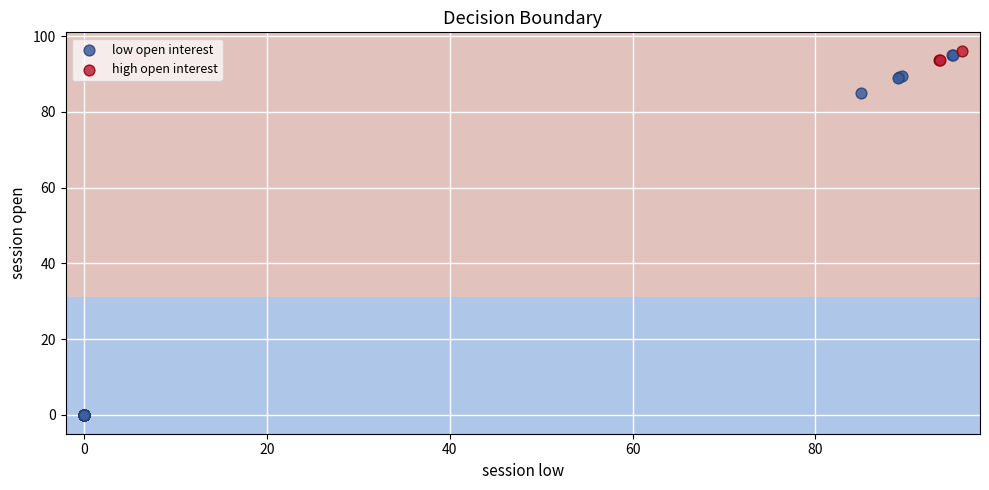

Which series contains the highest Y value?

high open interest